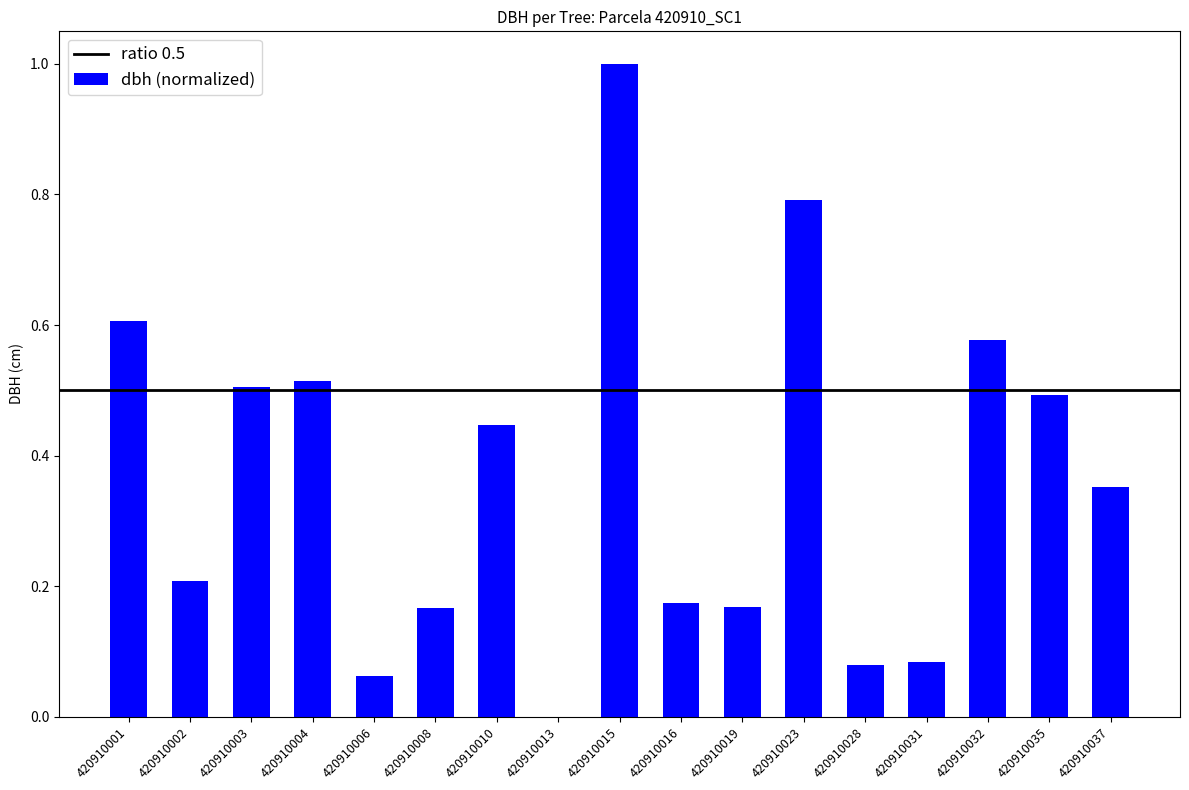

The chart shows a value of 0.6 at 420910001. True or false?

True